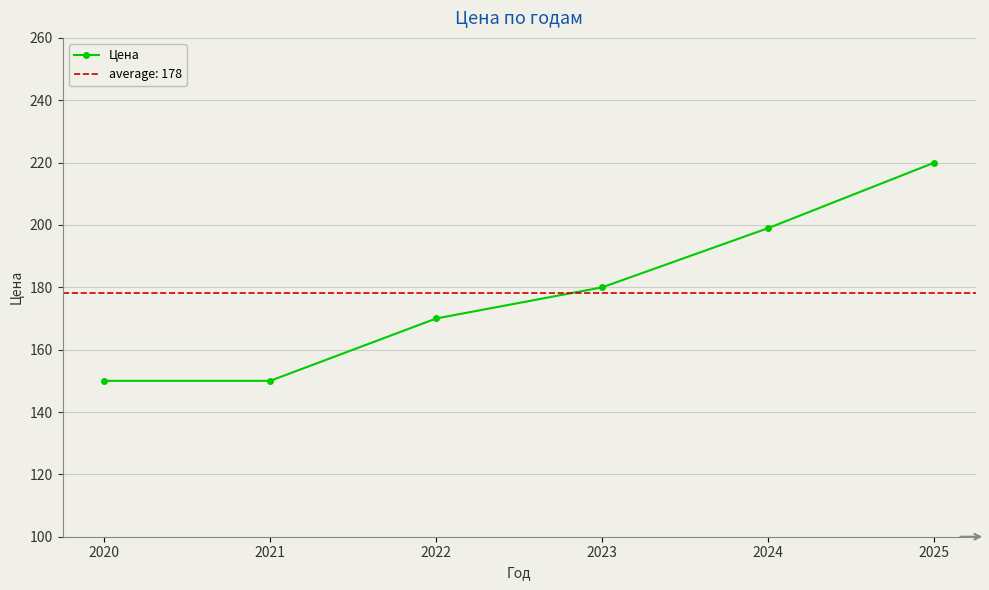

At which category does the chart reach its minimum across all series?

2020